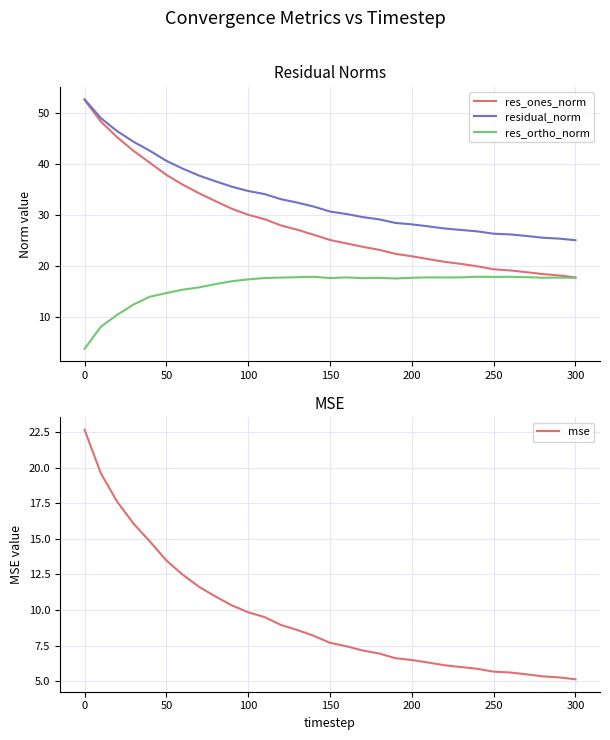

Which series has the largest total across all categories?

residual_norm